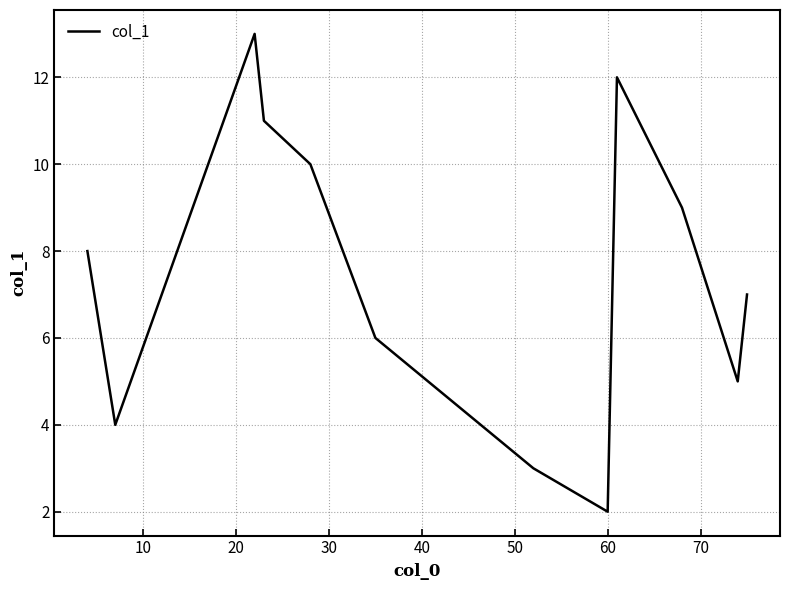

What is the smallest value displayed?

2.0